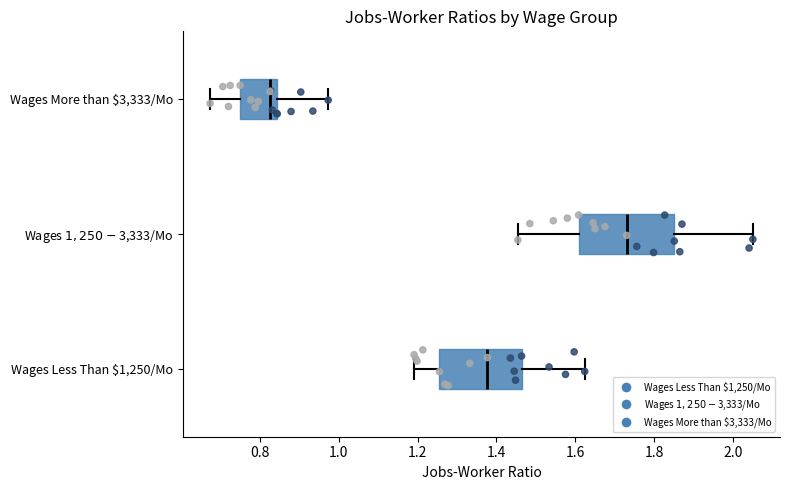

Reading bottom to top, transcribe this box plot: for each box, give where its median line is, the range the box spans, and where its two whiskers end, as read against the x-axis. The values are not printed on the chart, so give them approximately, as read against the axis.

Wages Less Than $1,250/Mo: median 1.38, box 1.26 to 1.46, whiskers 1.20 to 1.62
Wages $1,250-$3,333/Mo: median 1.74, box 1.60 to 1.86, whiskers 1.46 to 2.06
Wages More than $3,333/Mo: median 0.82, box 0.76 to 0.84, whiskers 0.68 to 0.98